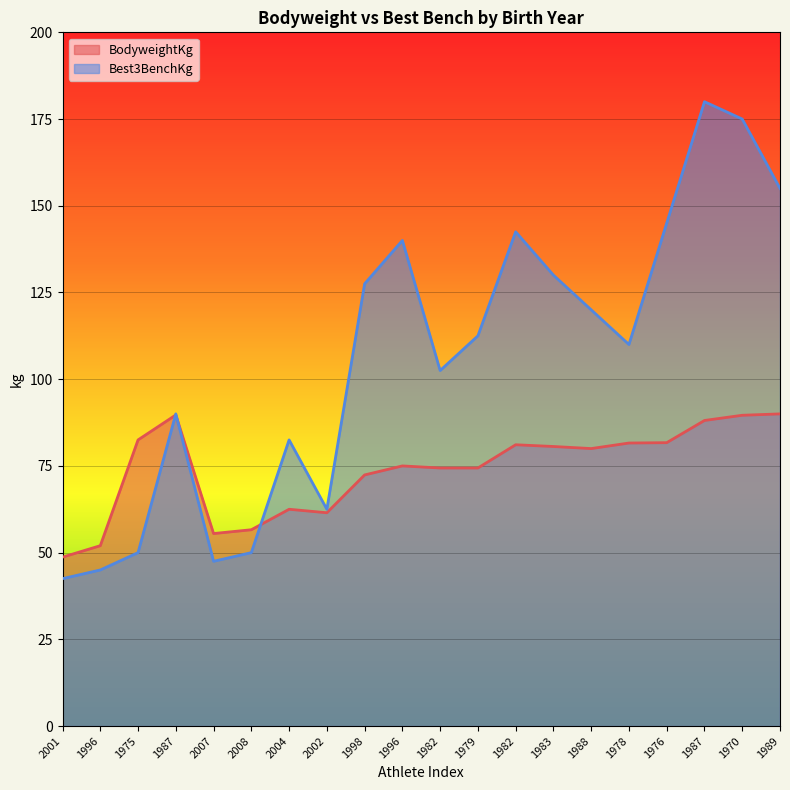

True or false: Best3BenchKg and BodyweightKg cross at least once.

True